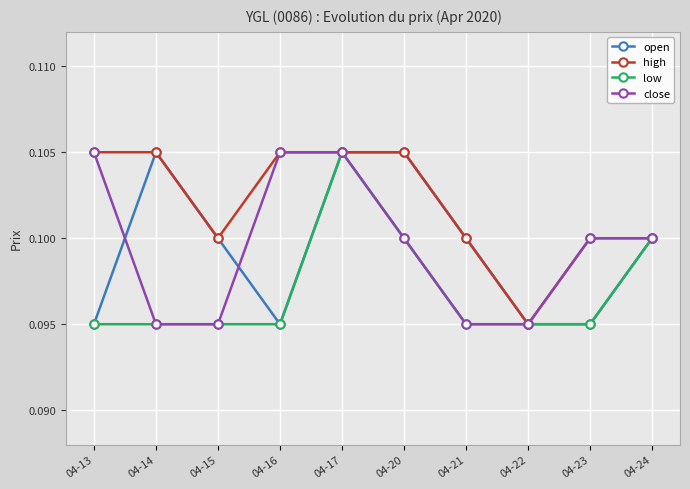

At which category does open reach its first local peak?

04-14